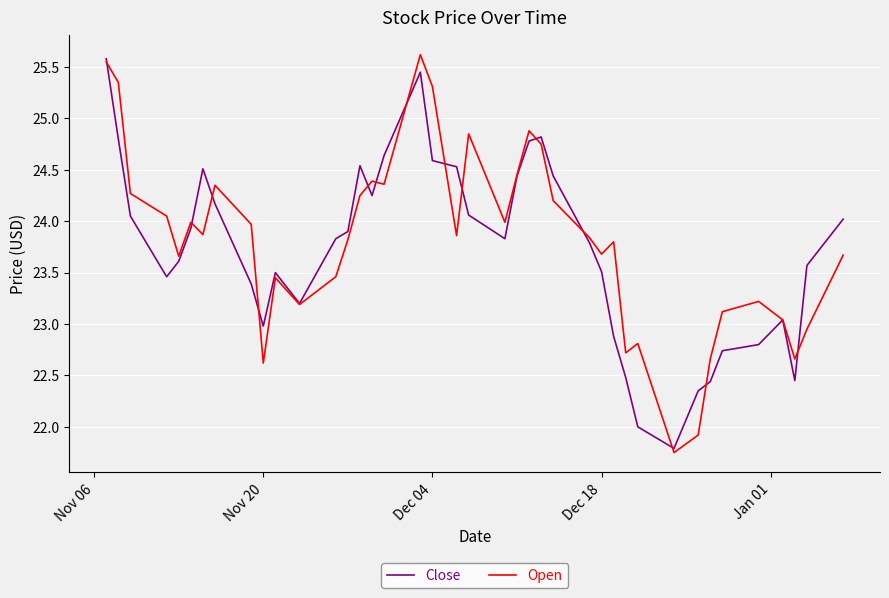

What is the difference between the second highest and second lowest values in the Close series?

3.5